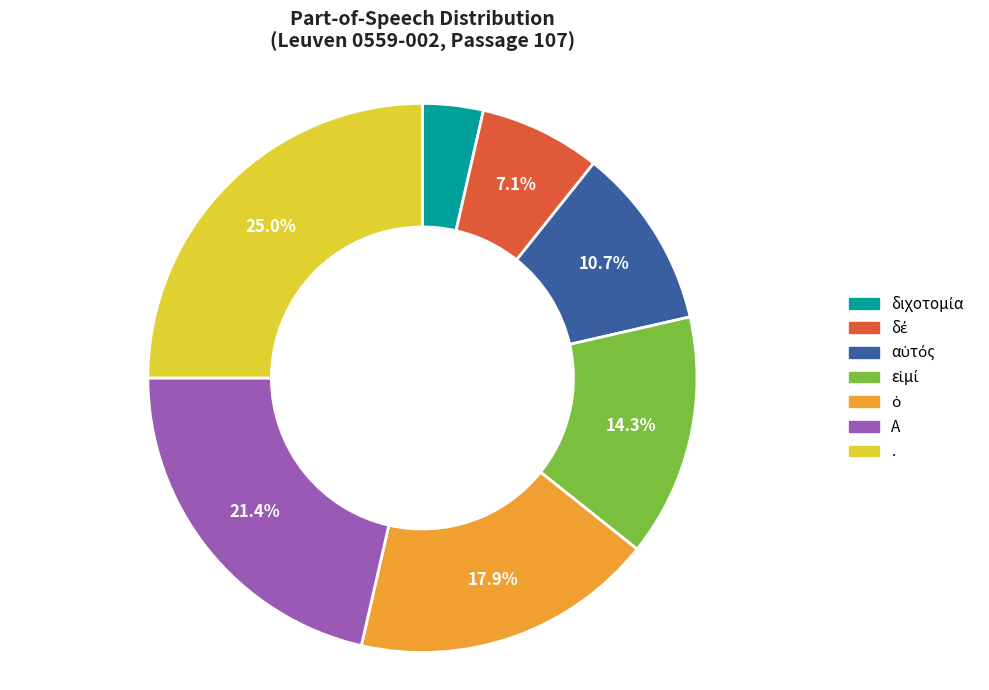

How many slices are in this pie chart?

7